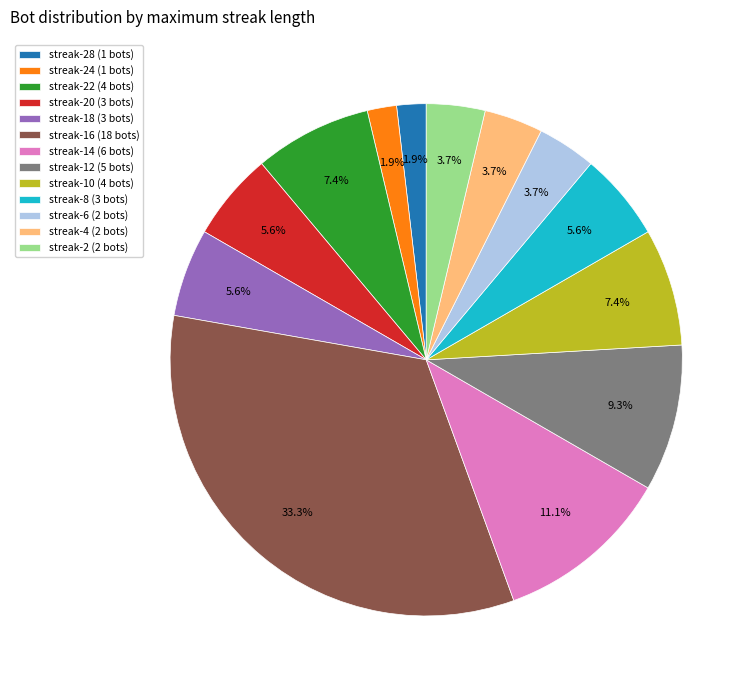

Count the number of slices in the pie.

13